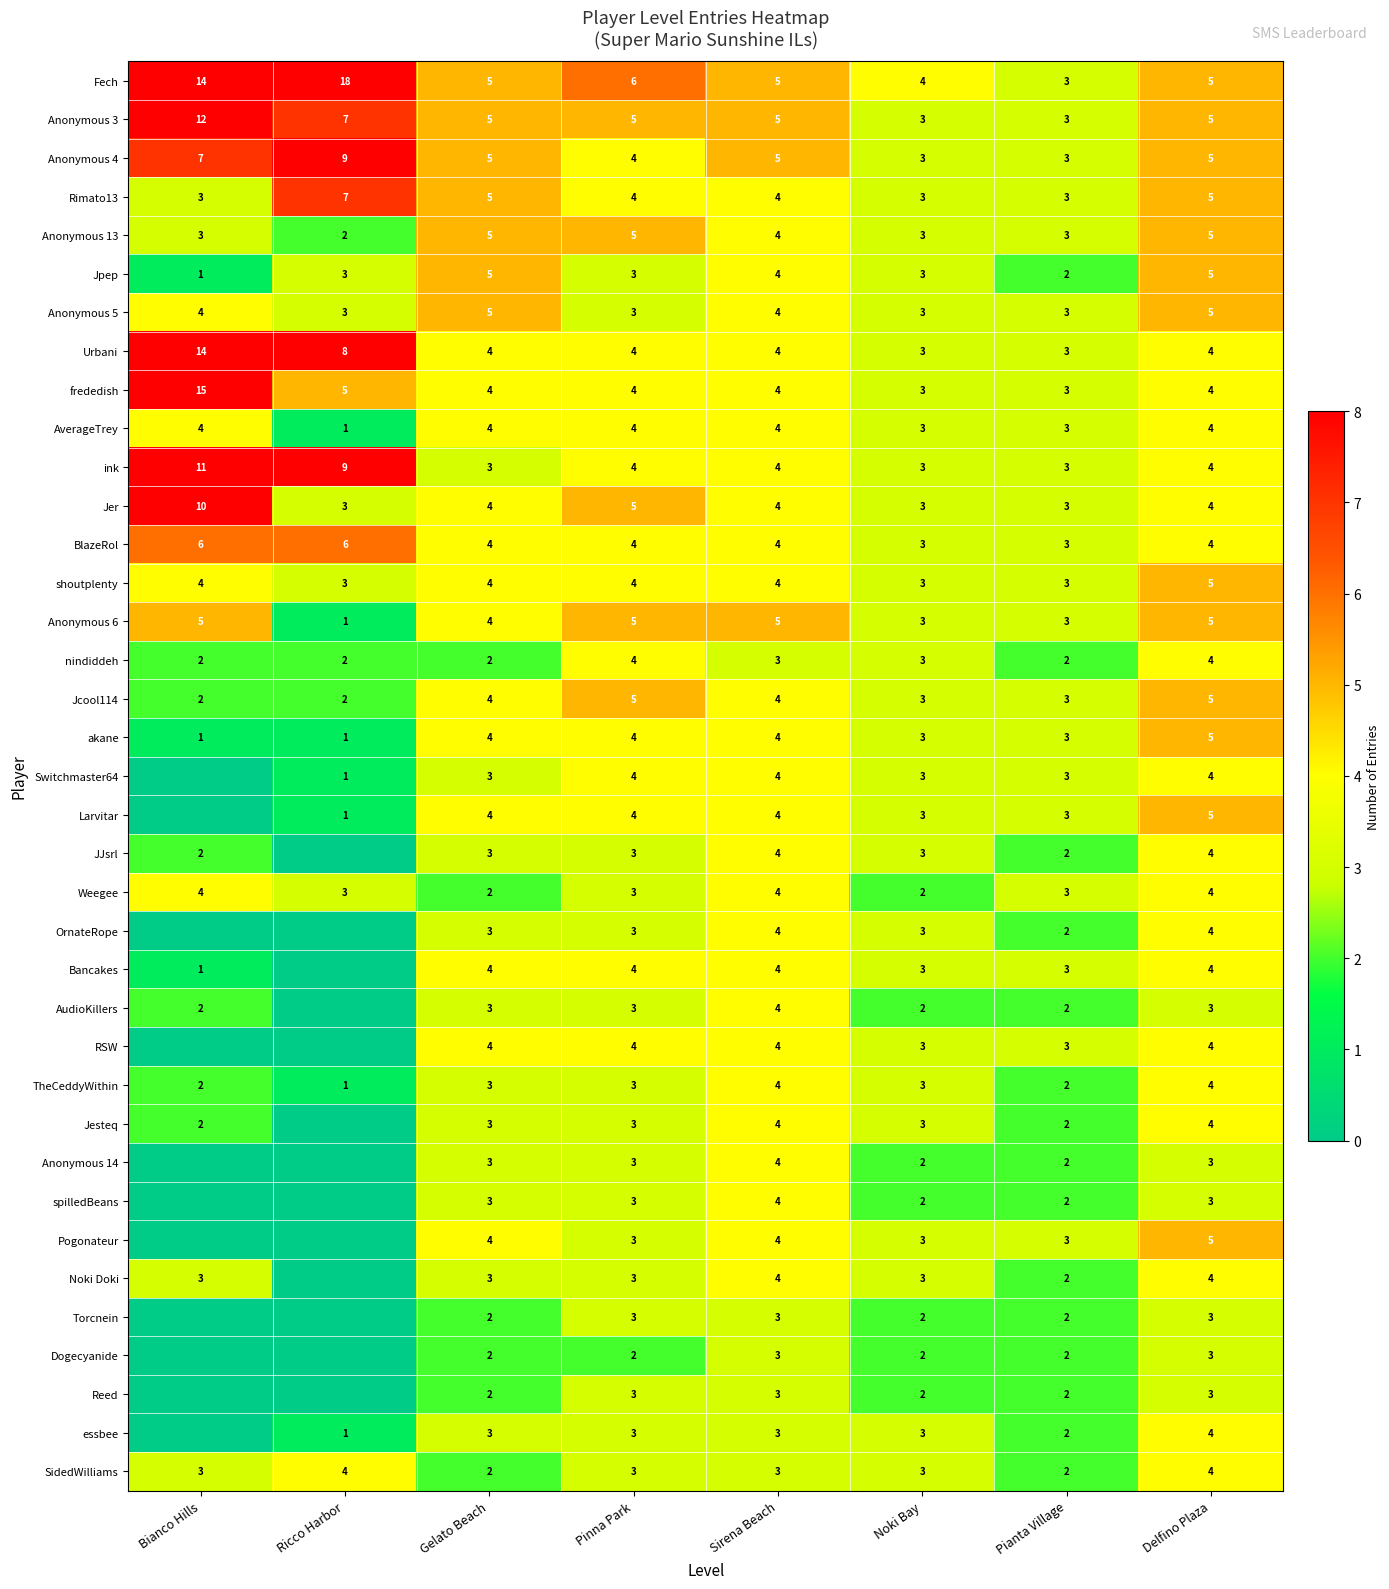

The value of Pogonateur at Pianta Village is 3. True or false?

True